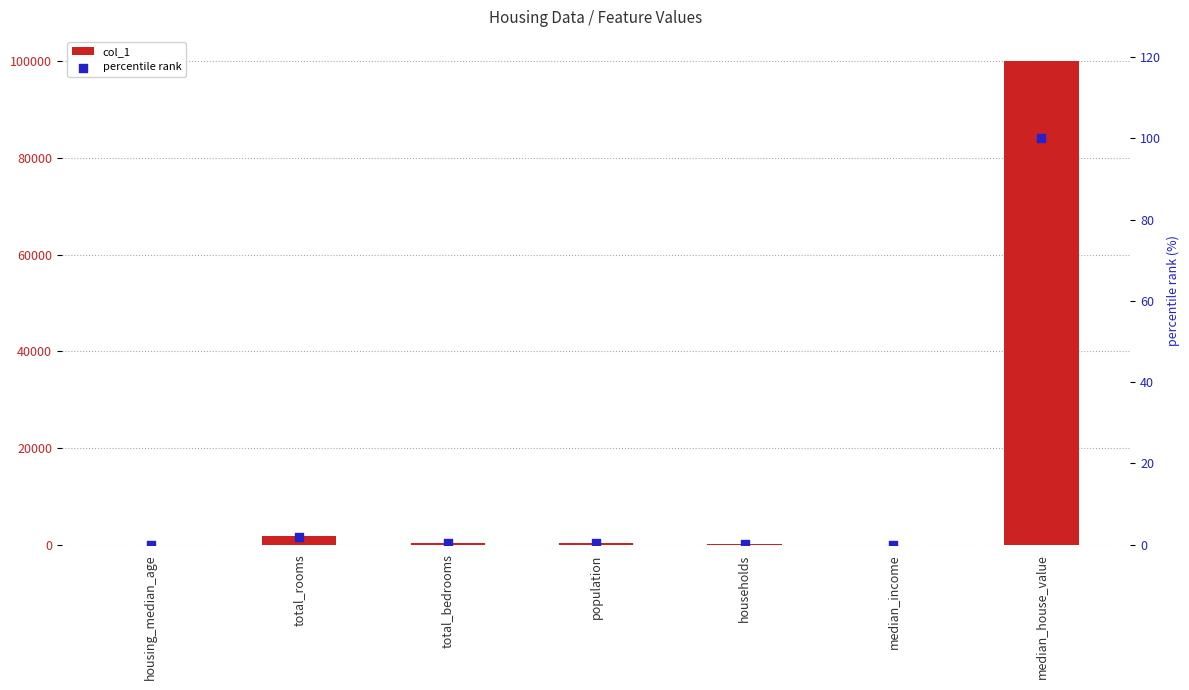

At how many categories does at least one series exceed 39010?

1